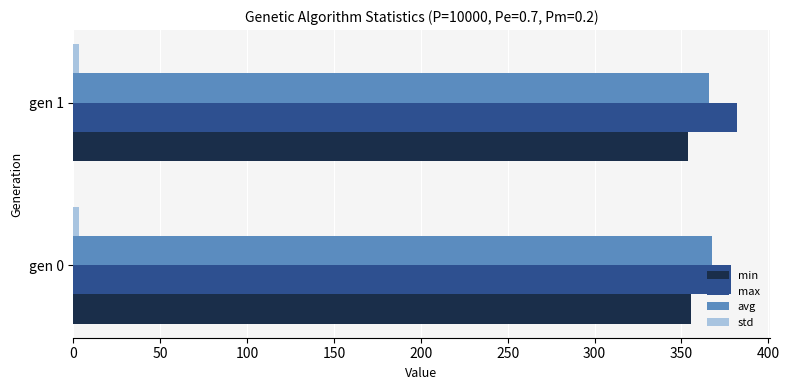

What is the maximum value shown in the chart?

381.7